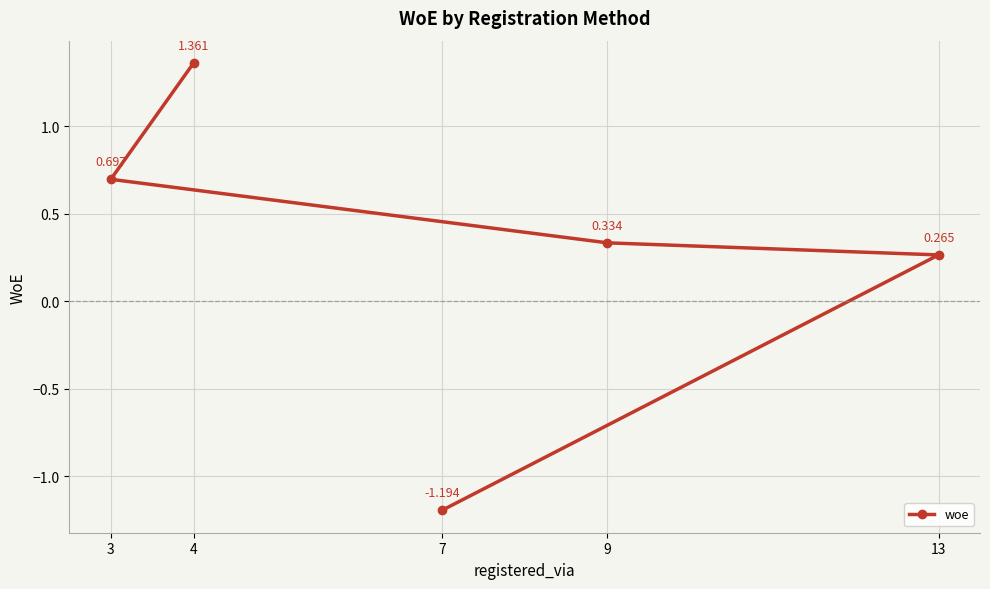

What is the difference between the values at 9 and 13?

0.1